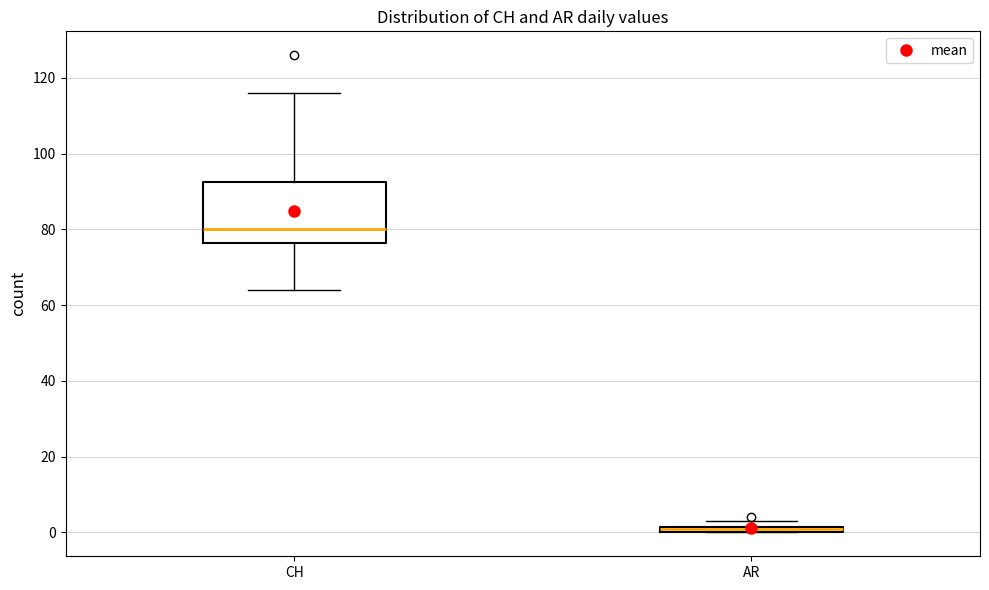

Where is the upper edge of the box for AR on the y-axis? The values are not printed on the chart, so give them approximately, as read against the axis.

2